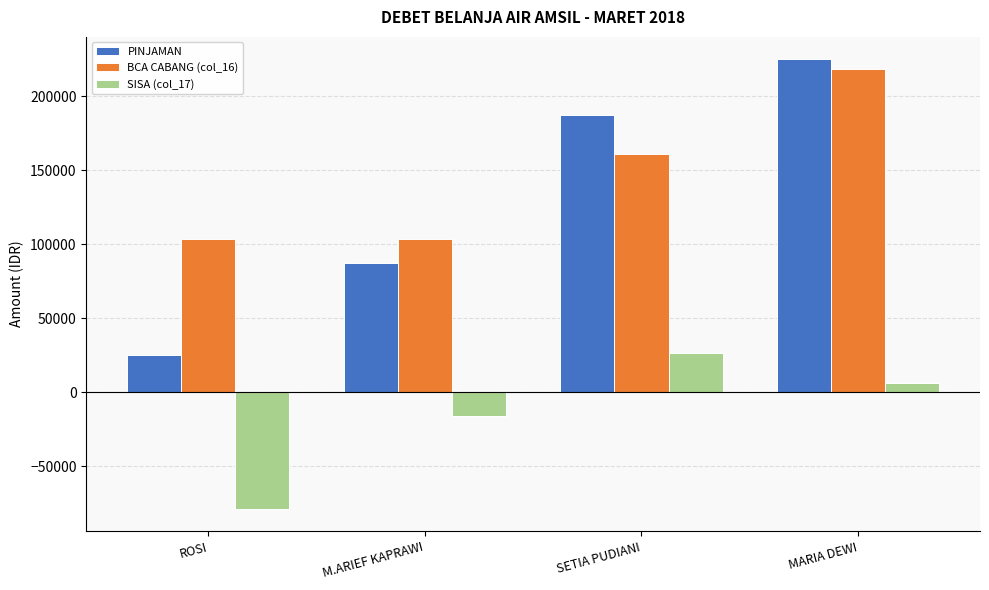

At which category is the sum across all series the highest?

MARIA DEWI